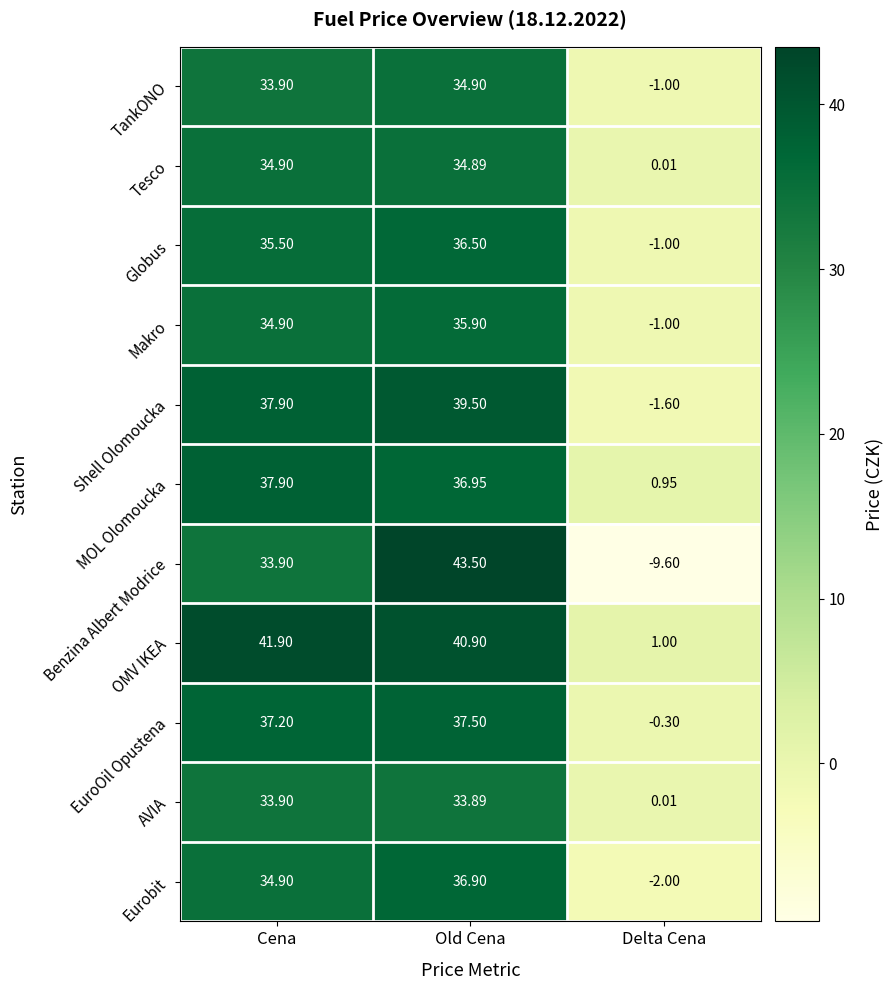

Count the number of data series in this chart.

11